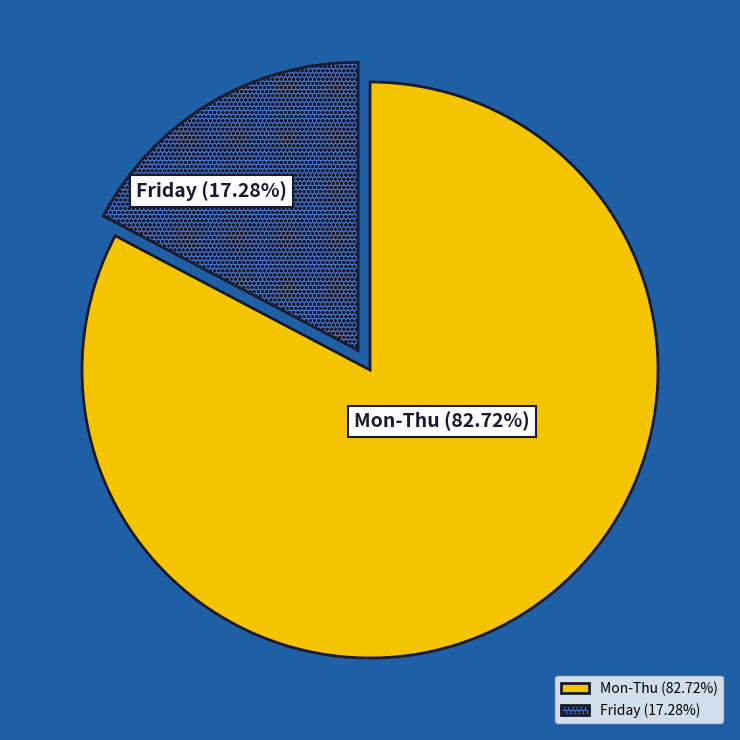

Which slice is the smallest?

Friday (17.28%)